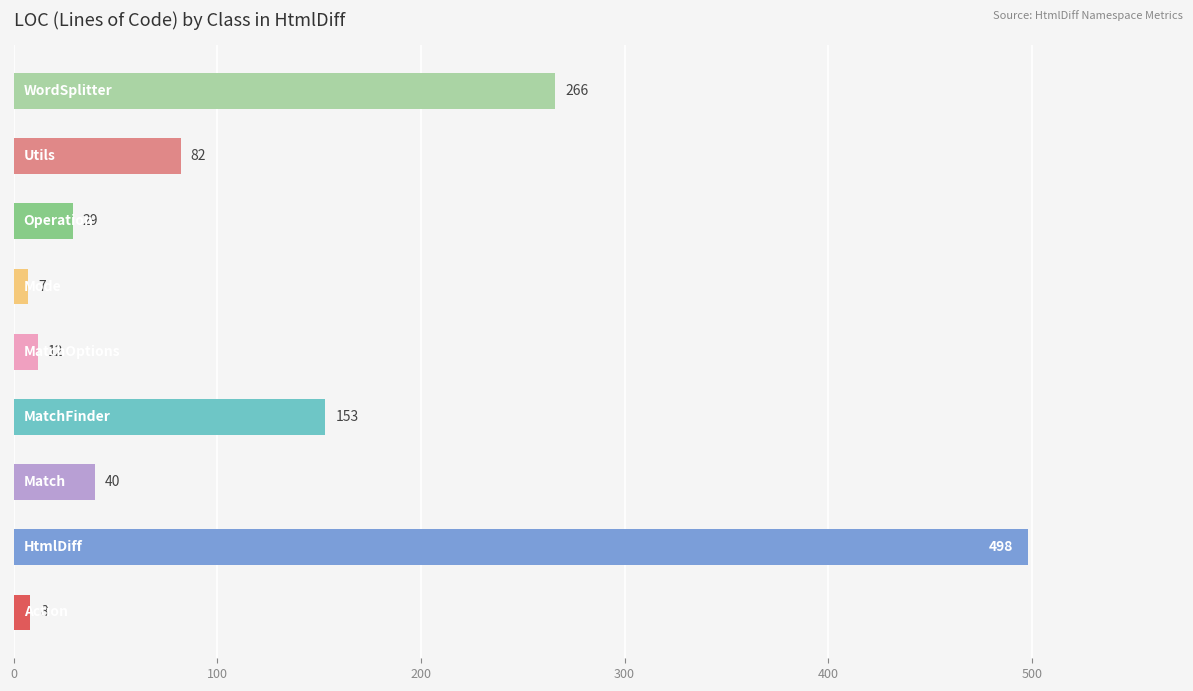

What is the sum of all values?

1095